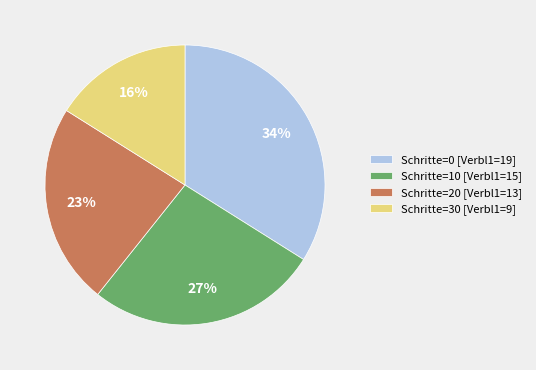

To the nearest percent, what is the difference between the Schritte=0 [Verbl1=19] and Schritte=20 [Verbl1=13] slice percentages?

11%